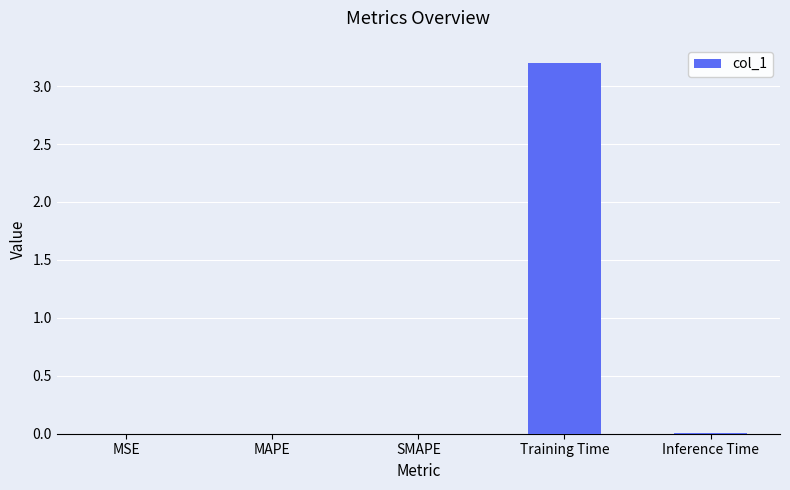

What is the maximum value shown in the chart?

3.2